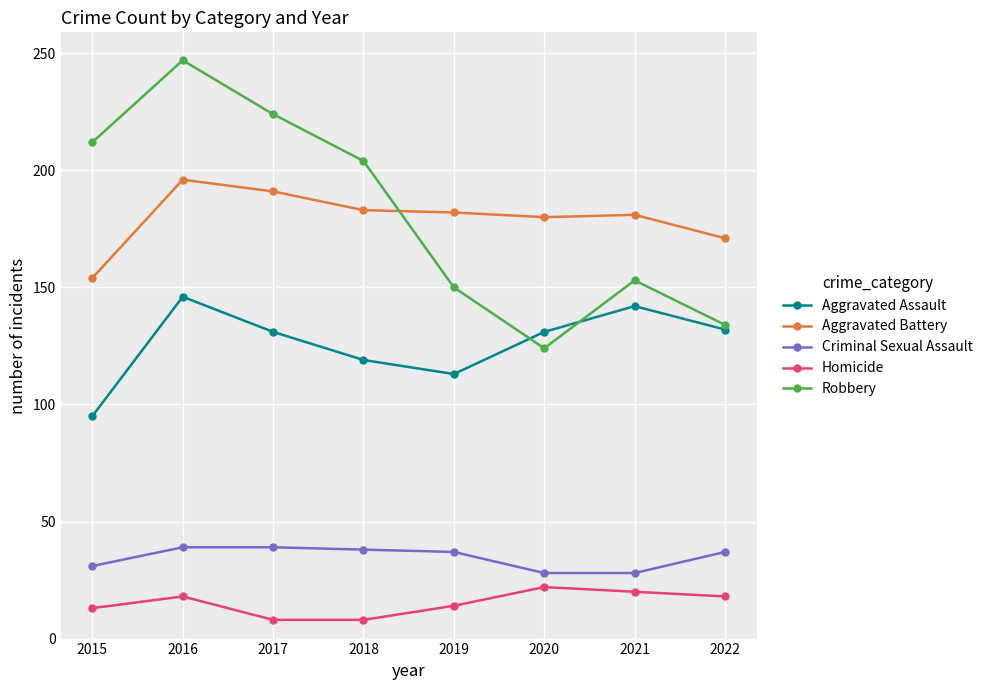

At which category is the sum across all series the highest?

2016